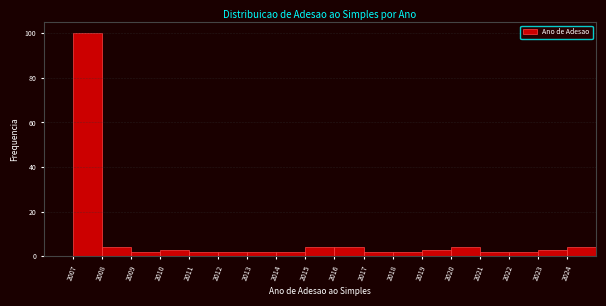

How tall is the bar that spans 2009 to 2010 on the x-axis? The values are not printed on the chart, so give them approximately, as read against the axis.

2